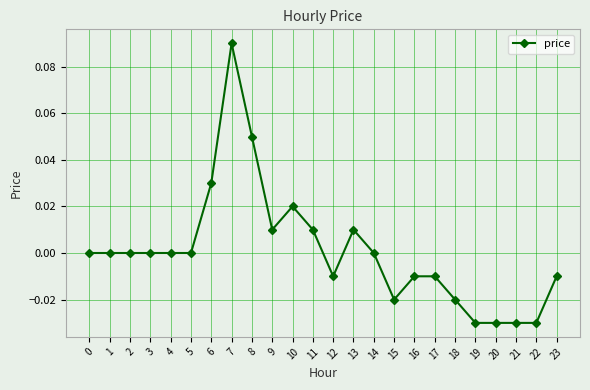

Which category has the highest value across all series?

7